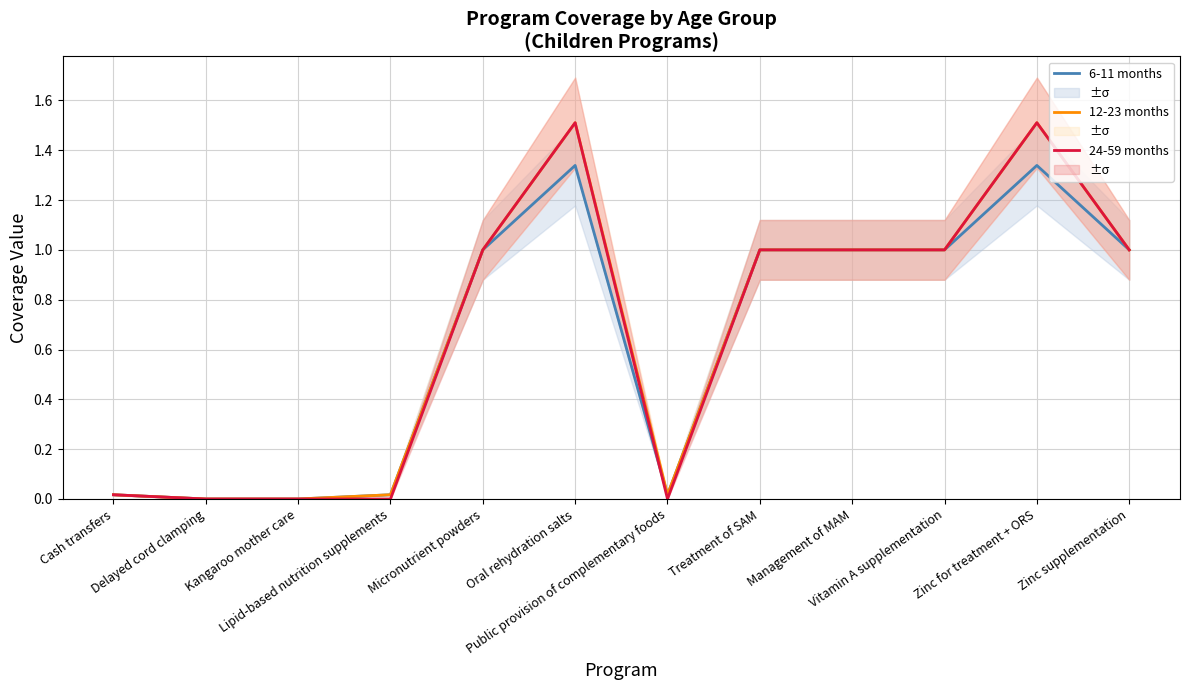

The value of 6-11 months at Lipid-based nutrition supplements is 0.0. True or false?

True